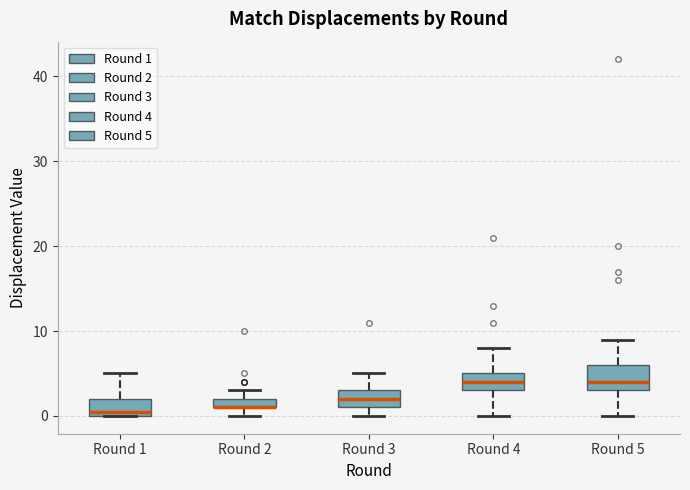

Where is the upper edge of the box for Round 2 on the y-axis? The values are not printed on the chart, so give them approximately, as read against the axis.

2